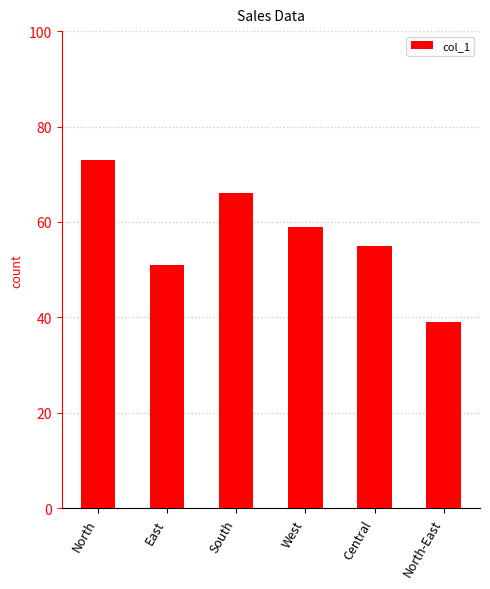

Is it true that the value at North is 73?

True